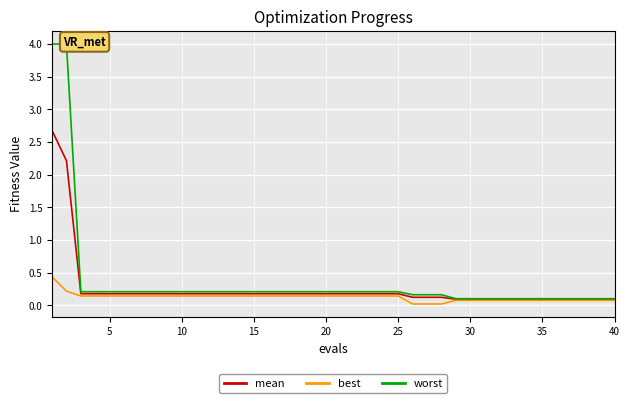

What is the value of the best point at the 40th from the left?

0.1